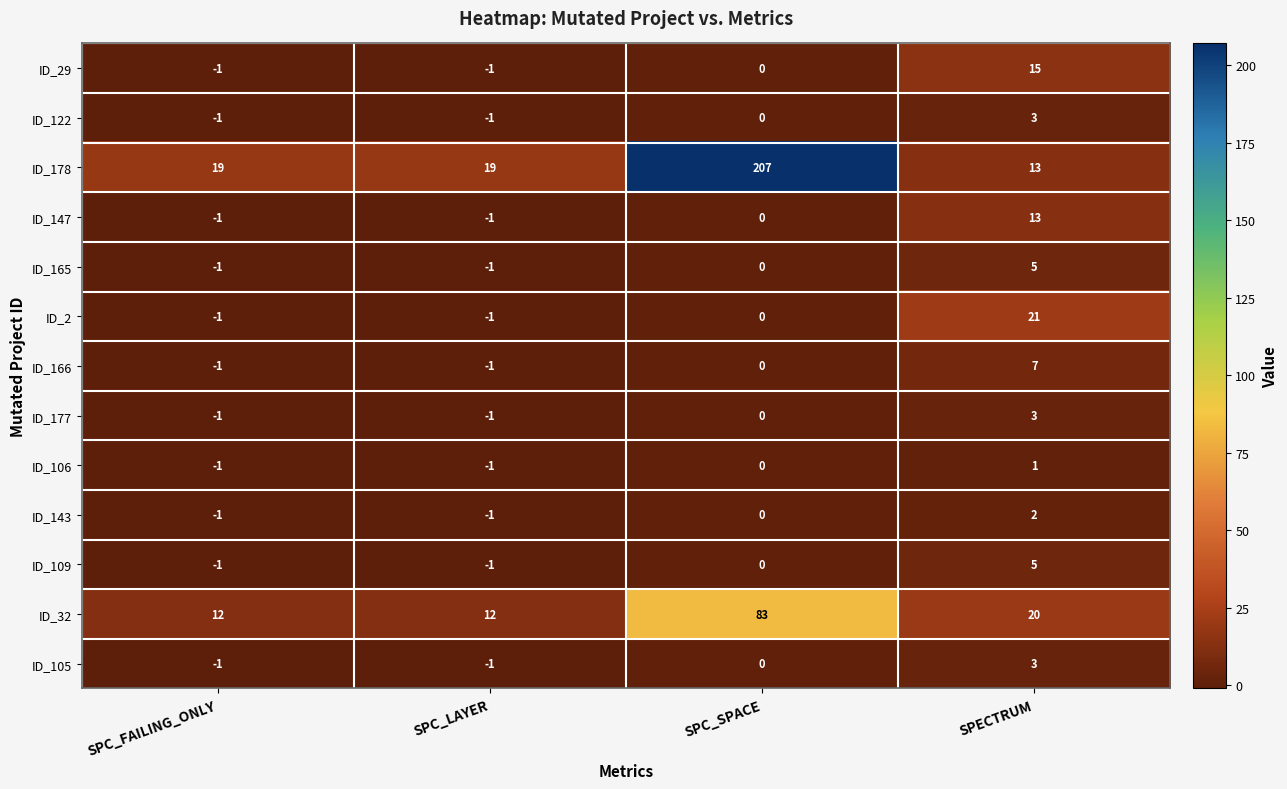

At how many categories does at least one series exceed 105?

1